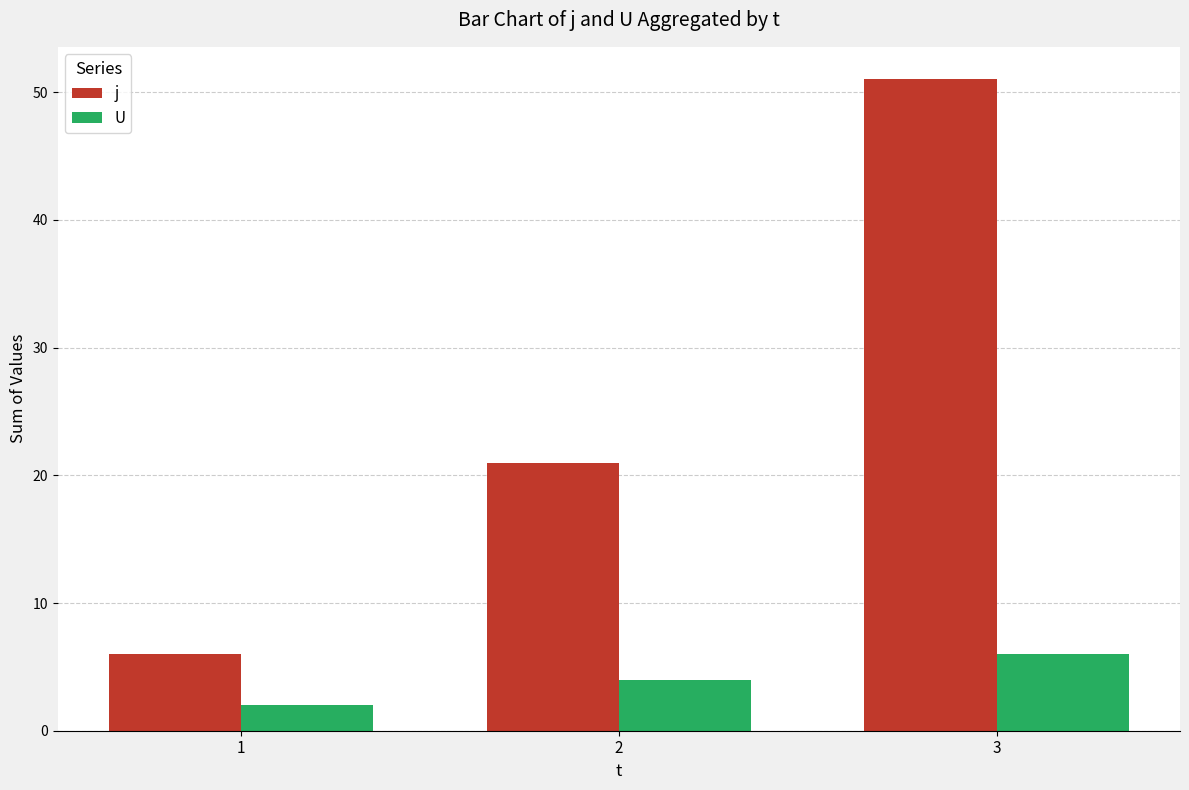

Which series has the widest spread of values?

j